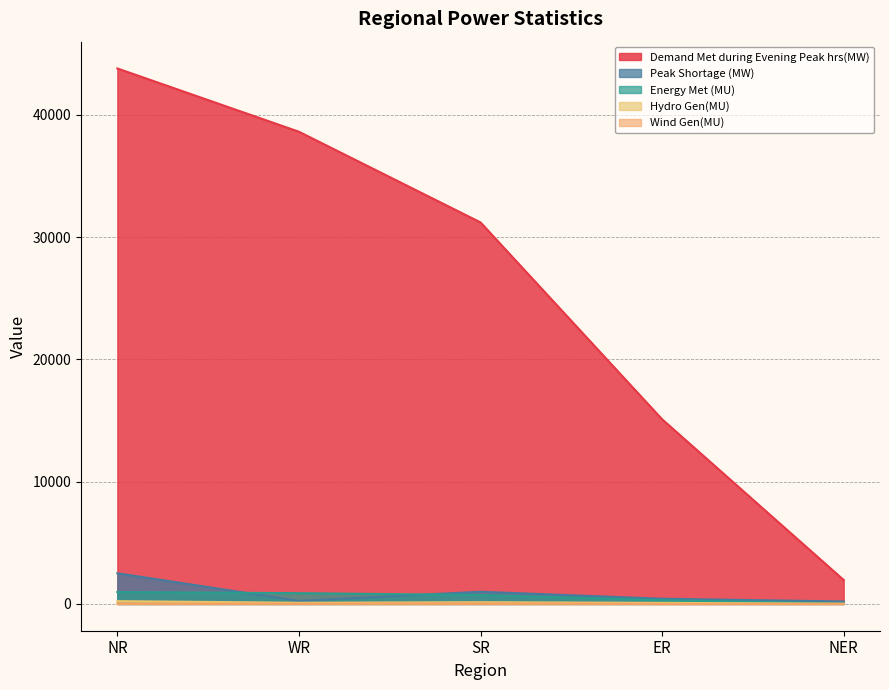

Does the chart display data point markers on the line(s)?

No